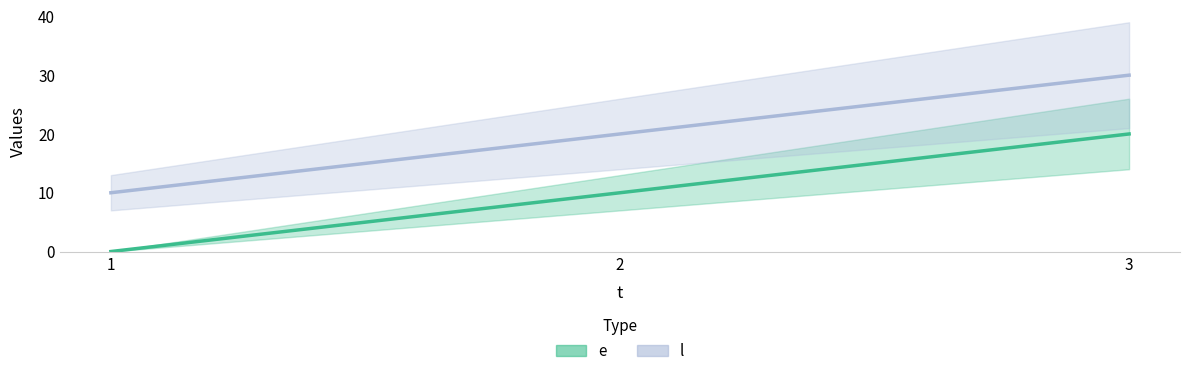

Is this an area chart (filled region under the line)?

No